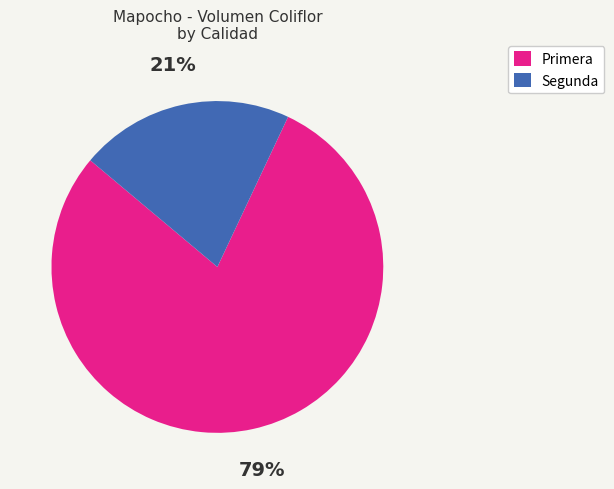

Rank the categories by value from highest to lowest.

Primera, Segunda